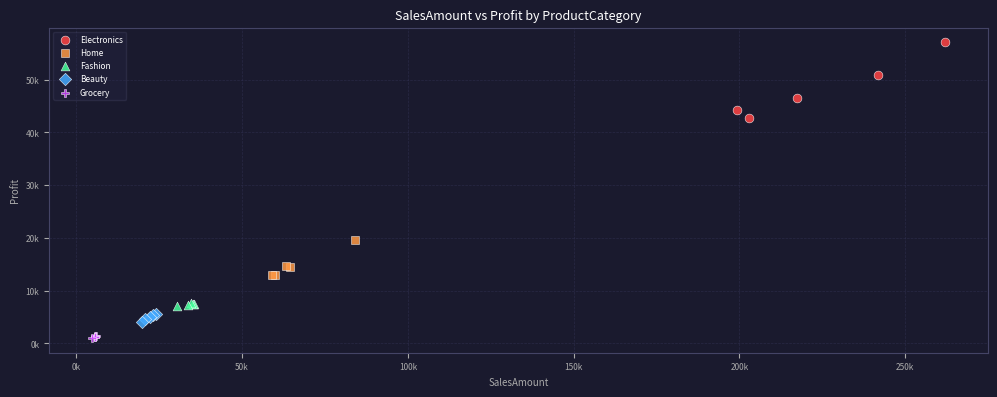

Which series contains the lowest Y value?

Grocery